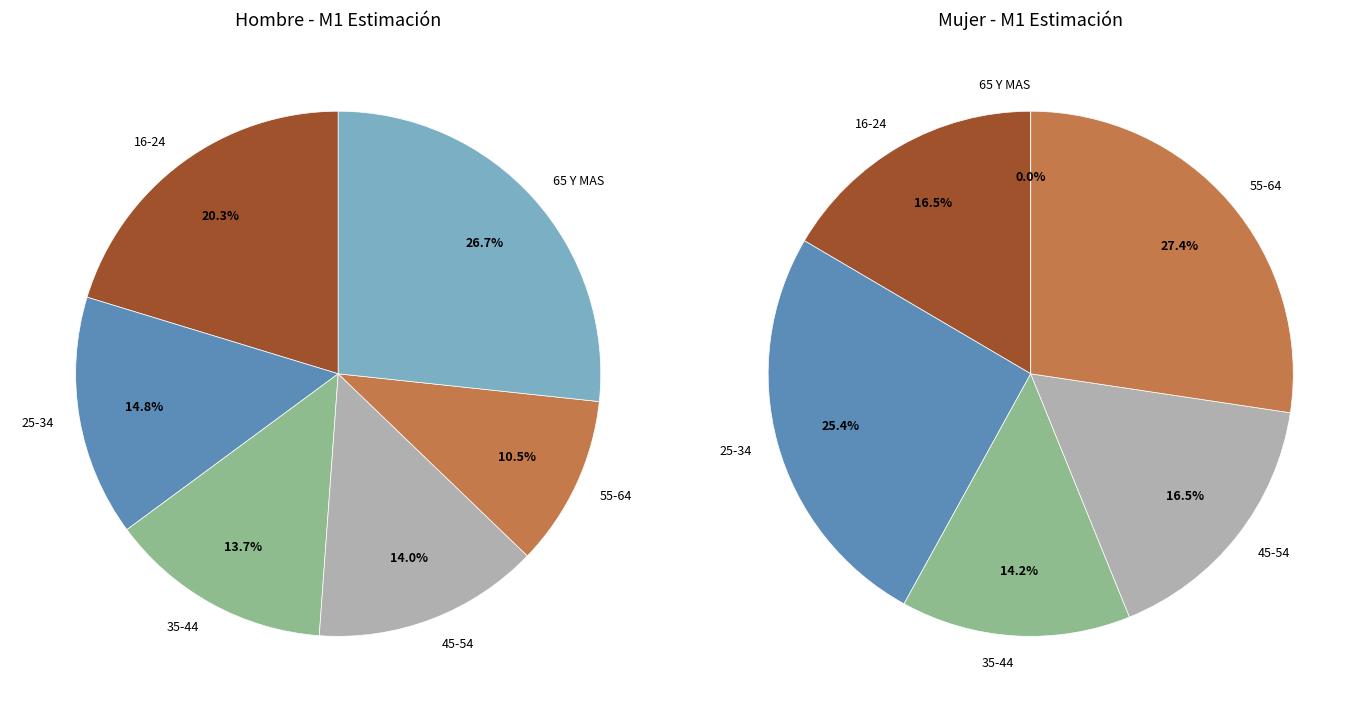

What percentage is the 45-54 slice, to the nearest percent?

16%